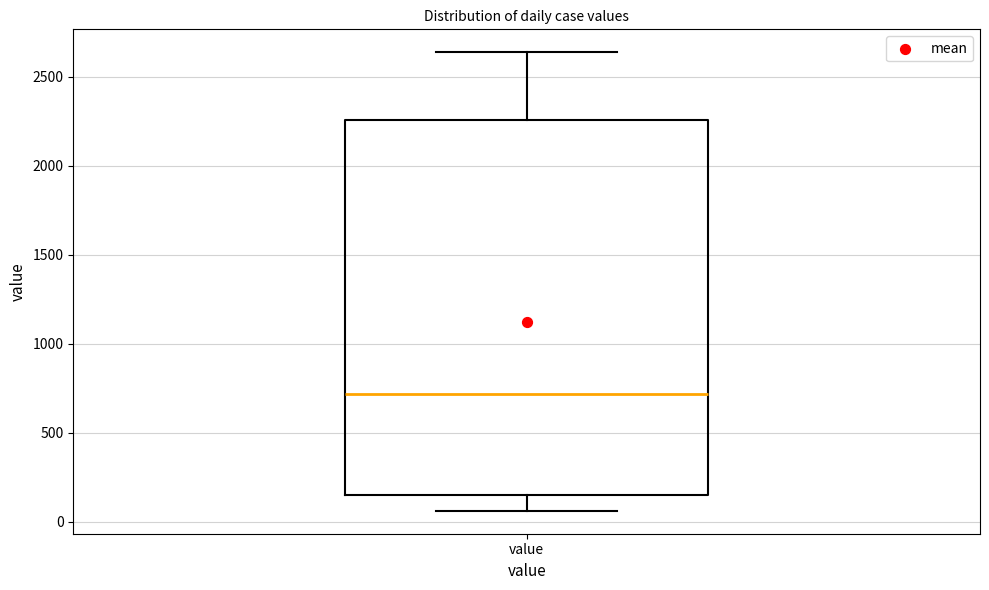

Transcribe this box plot: give where the median line is, the range the box spans, and where the two whiskers end, as read against the y-axis. The values are not printed on the chart, so give them approximately, as read against the axis.

median 700, box 150 to 2250, whiskers 50 to 2650